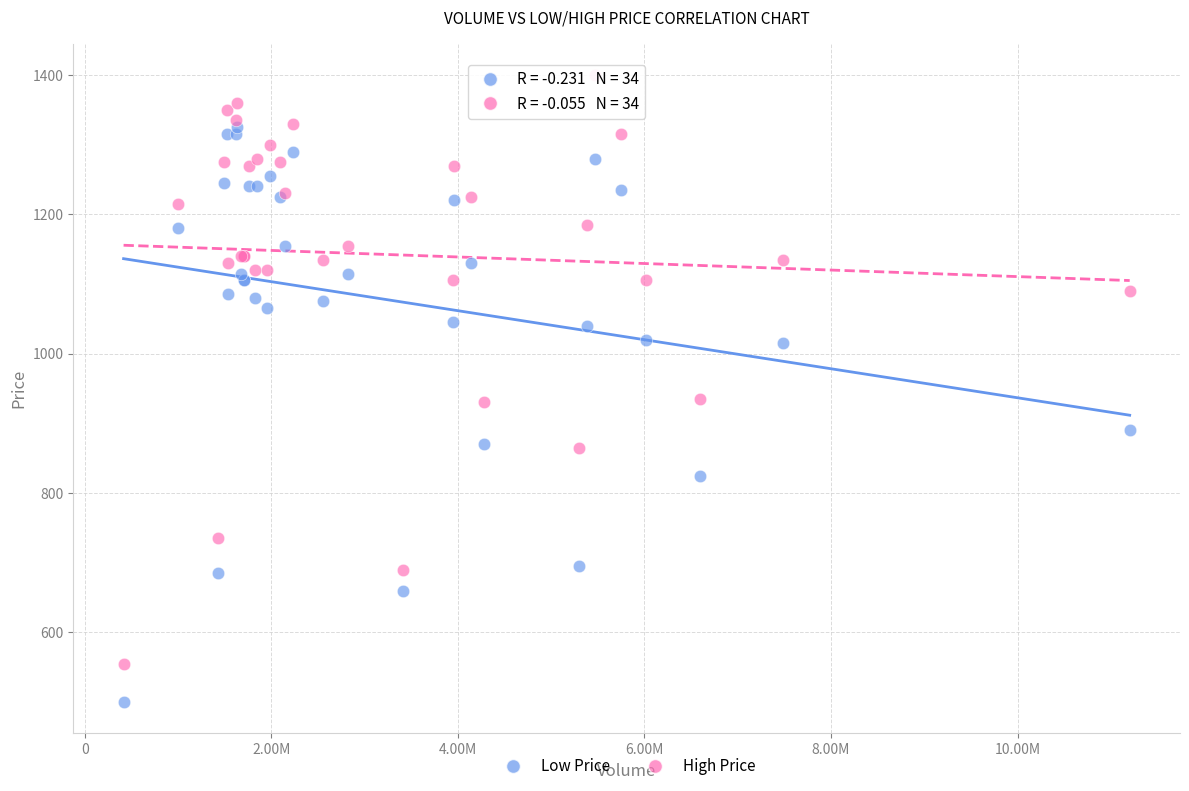

What is the X range (max minus min) for the scatter plot?

107831700